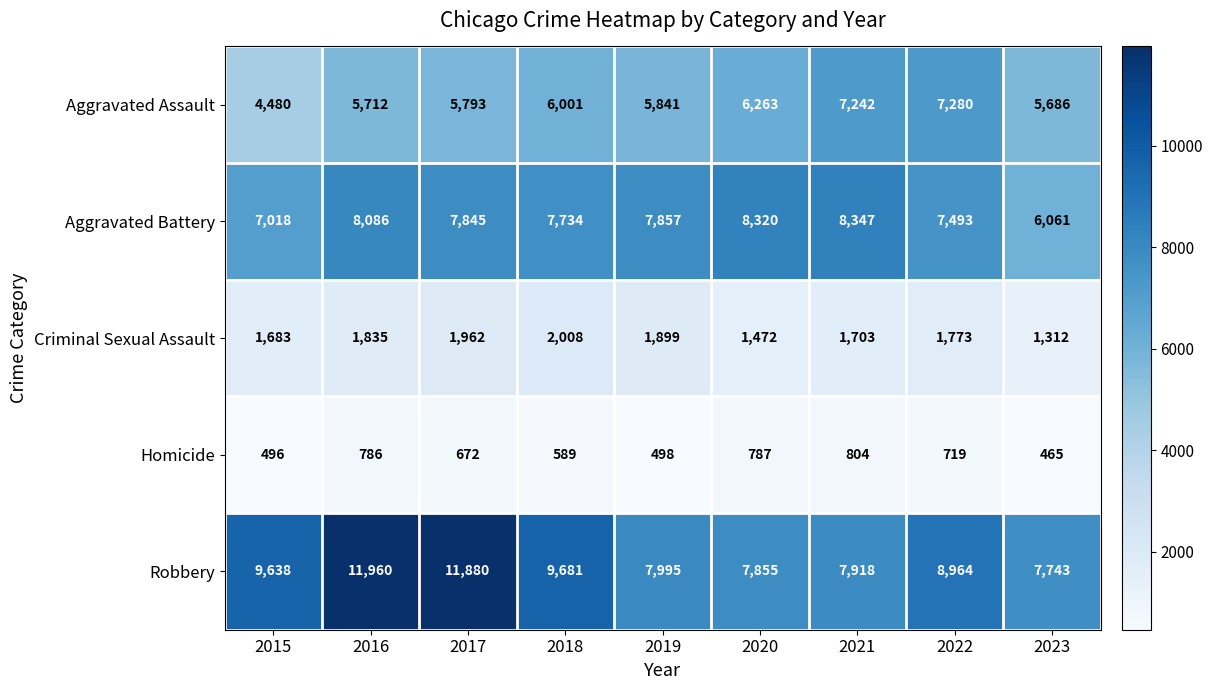

Which series has the largest total across all categories?

Robbery